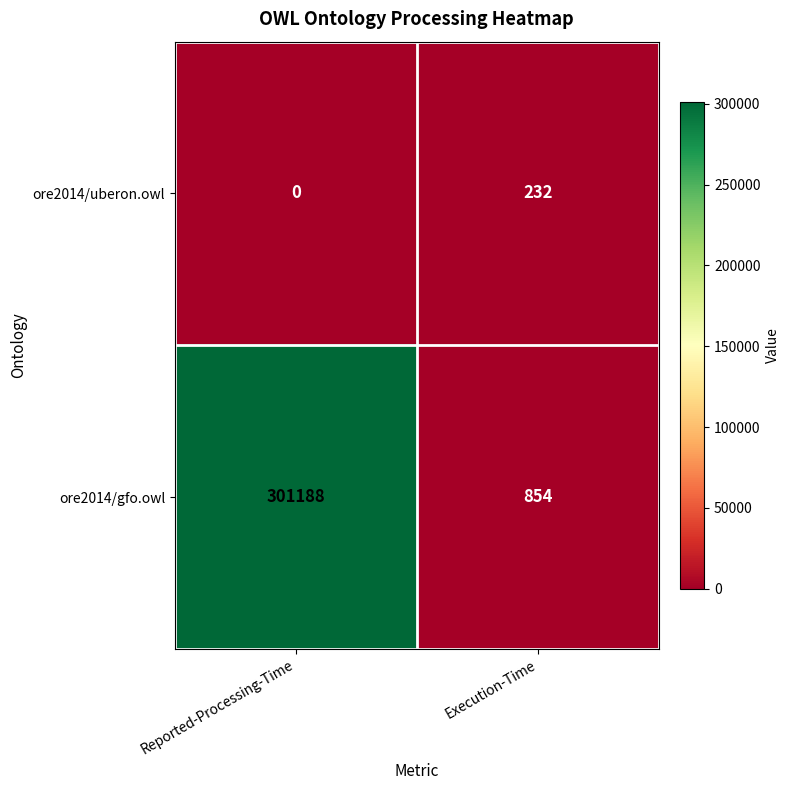

At which label does ore2014/uberon.owl reach its peak?

Execution-Time